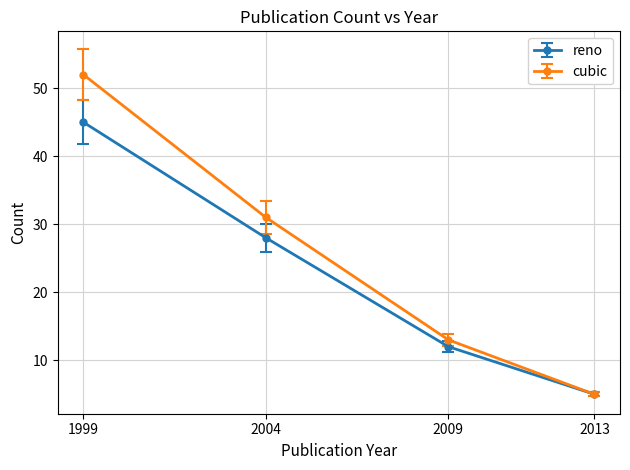

Rank the series by their average value, from lowest to highest.

reno, cubic